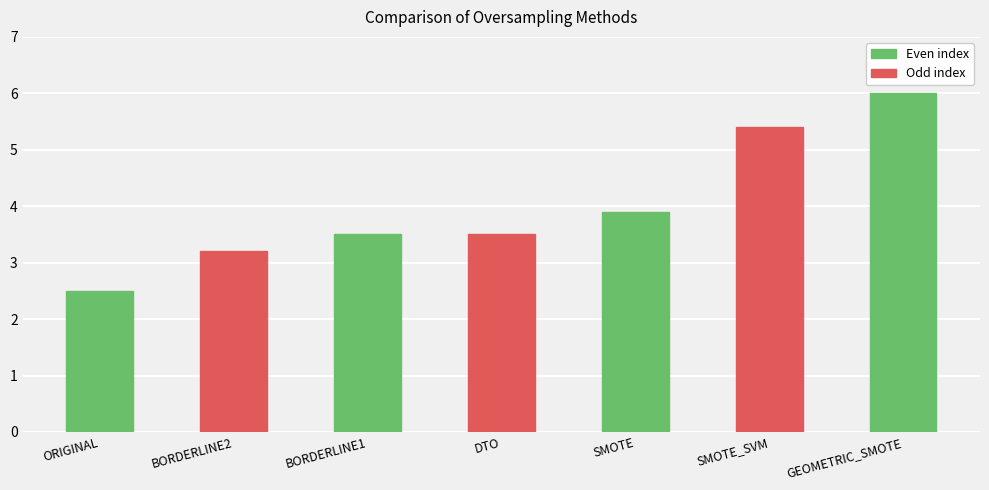

Reading left to right, what are all the values shown in this chart?

2.5	3.2	3.5	3.5	3.9	5.4	6.0